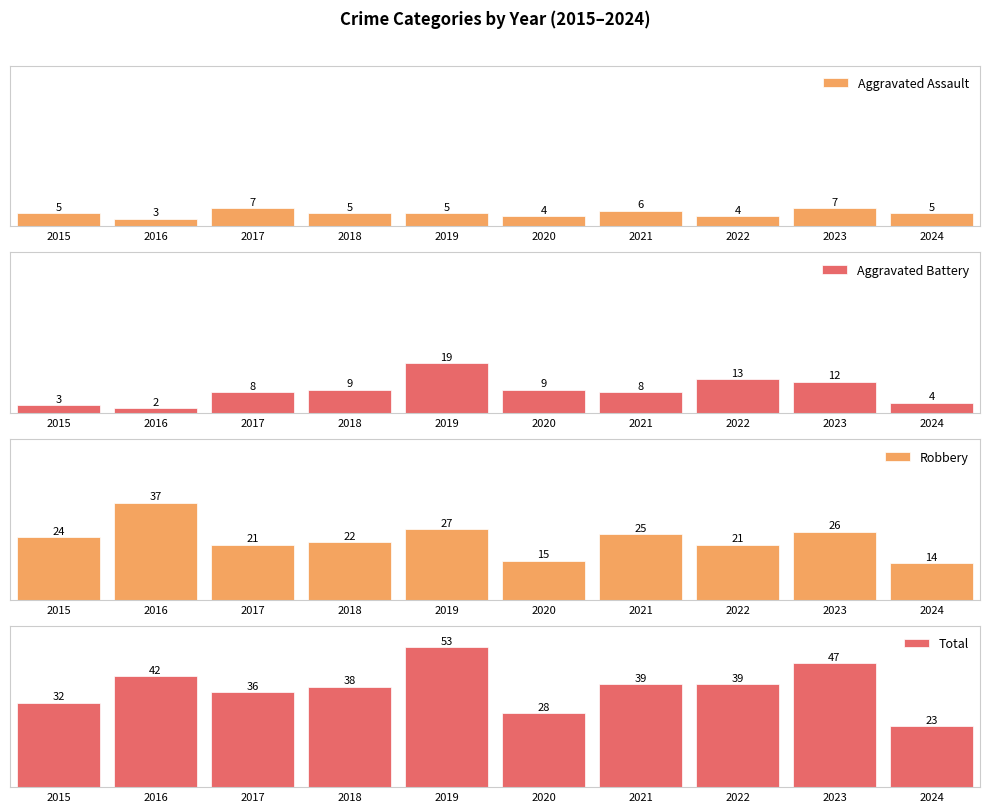

Reading left to right, what are all the values shown in this chart?

Aggravated Assault: 5	3	7	5	5	4	6	4	7	5
Aggravated Battery: 3	2	8	9	19	9	8	13	12	4
Robbery: 24	37	21	22	27	15	25	21	26	14
Total: 32	42	36	38	53	28	39	39	47	23